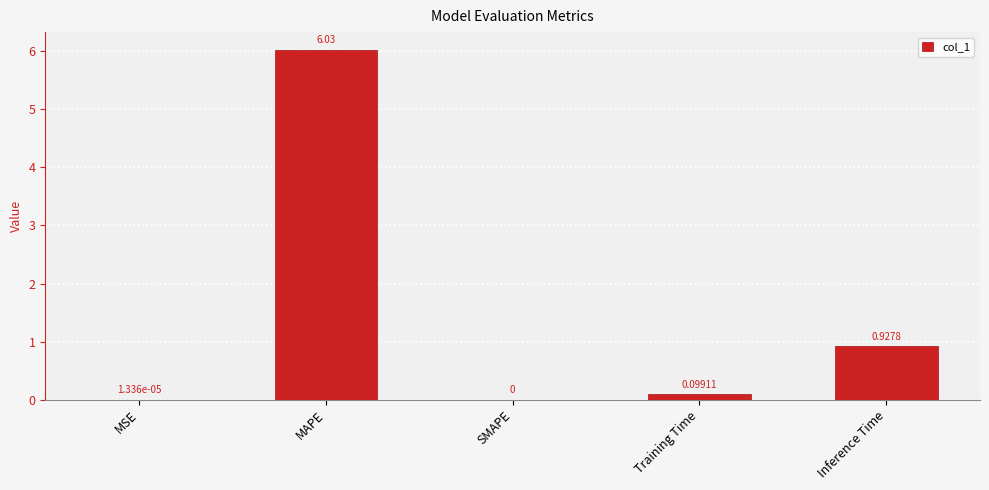

Where is the data nearest to the value 3?

Inference Time